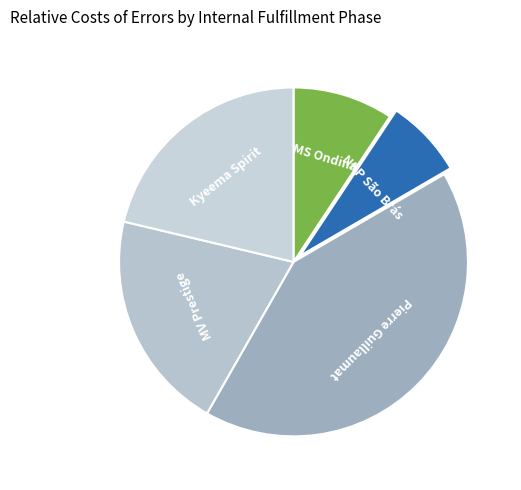

How many segments does this pie chart have?

5